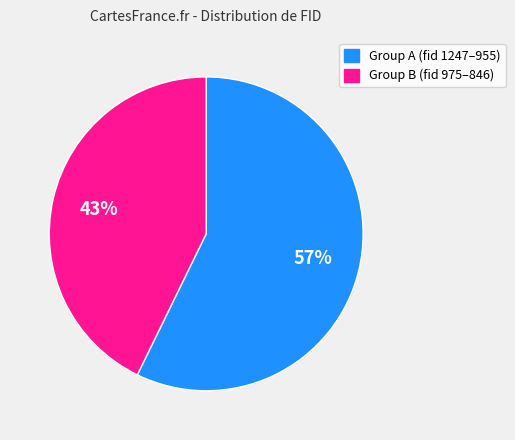

Does any single category account for the majority?

Yes